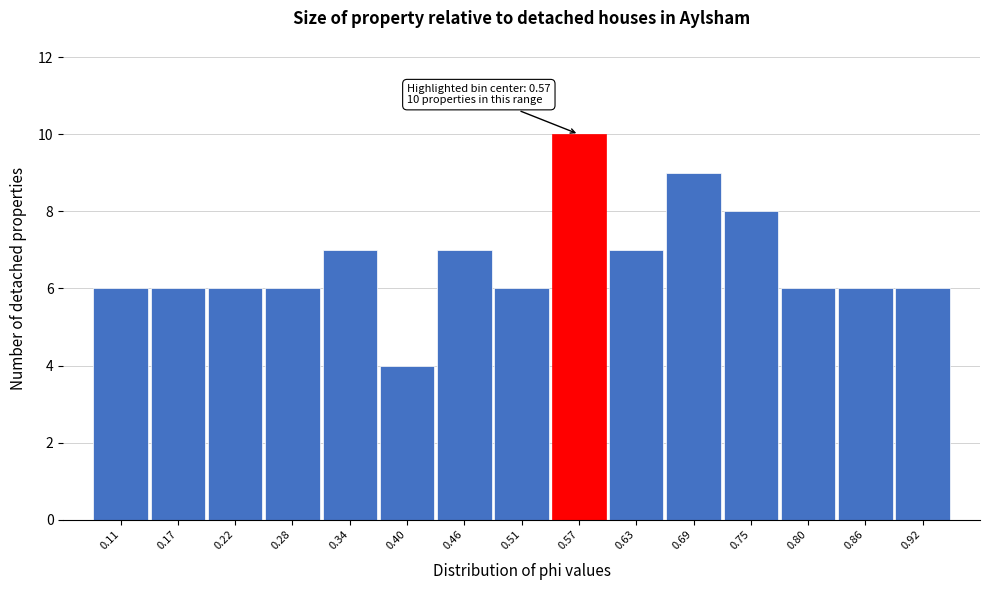

Which range on the x-axis has the tallest bar?

0.54 to 0.60